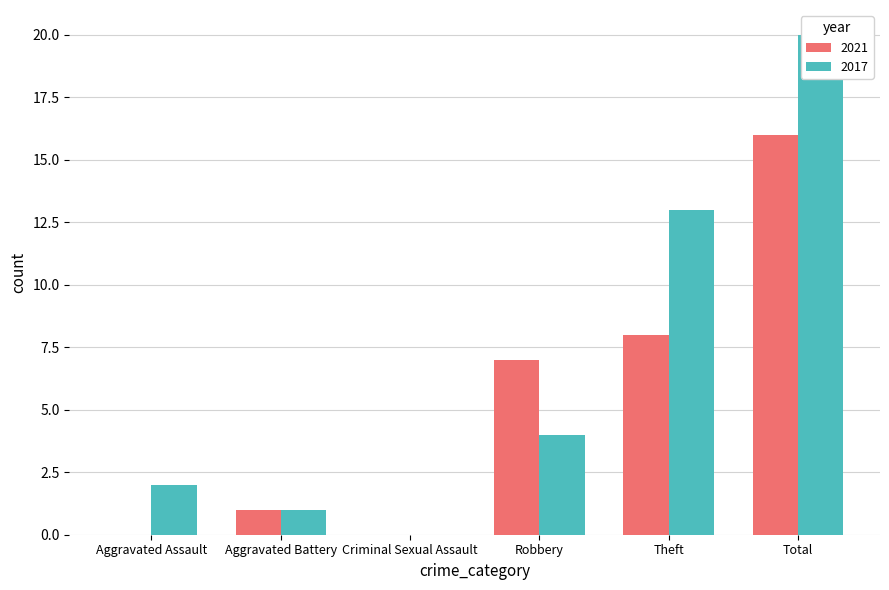

What is the sum of the 2021 values at Aggravated Assault and Aggravated Battery?

1